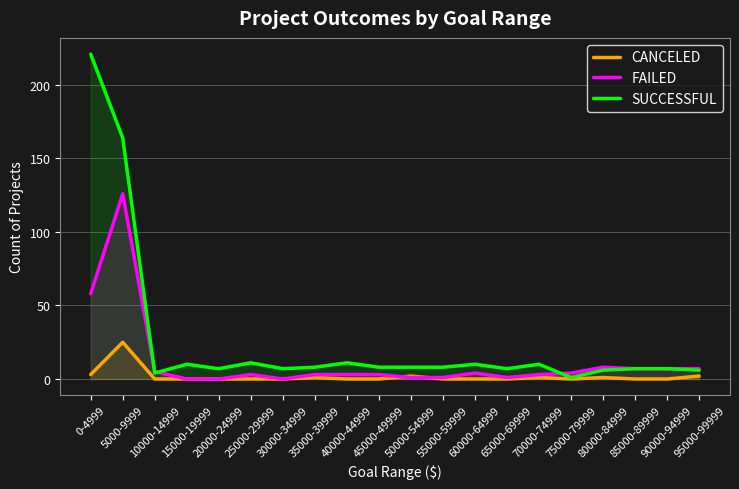

Where is FAILED nearest to the value 63?

0-4999